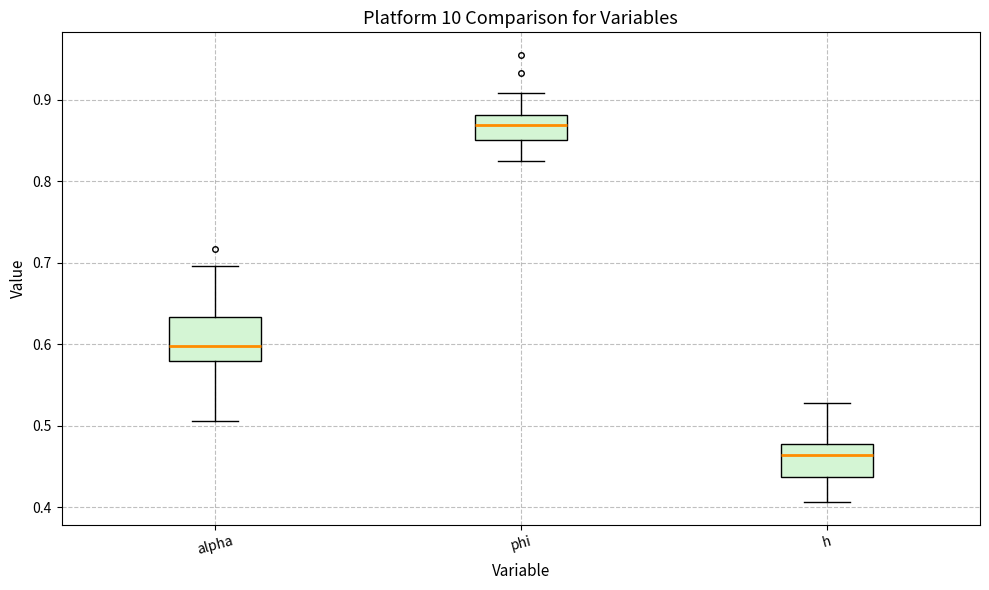

Reading left to right, transcribe this box plot: for each box, give where its median line is, the range the box spans, and where its two whiskers end, as read against the y-axis. The values are not printed on the chart, so give them approximately, as read against the axis.

alpha: median 0.60, box 0.58 to 0.63, whiskers 0.51 to 0.70
phi: median 0.87, box 0.85 to 0.88, whiskers 0.83 to 0.91
h: median 0.46, box 0.44 to 0.48, whiskers 0.41 to 0.53